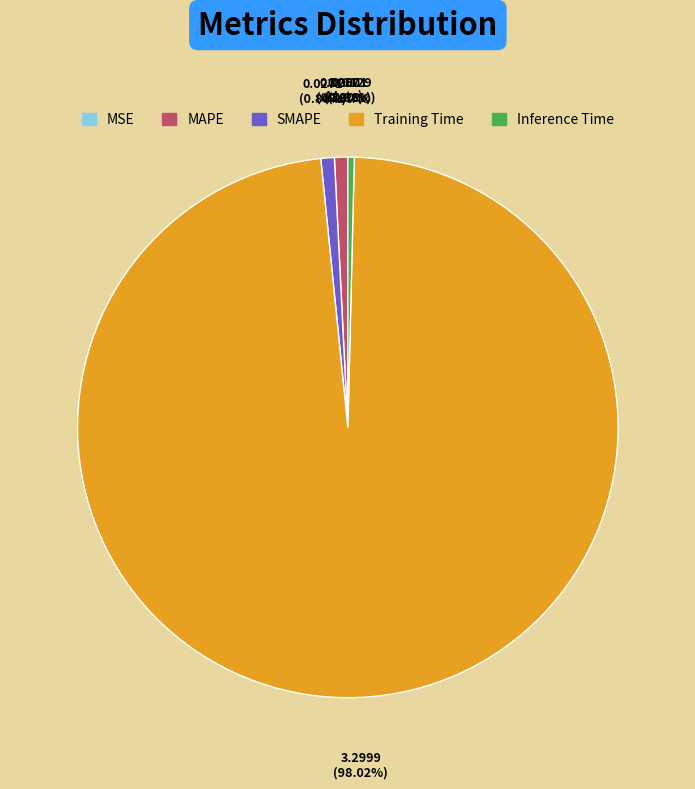

Which slice is the largest?

Training Time